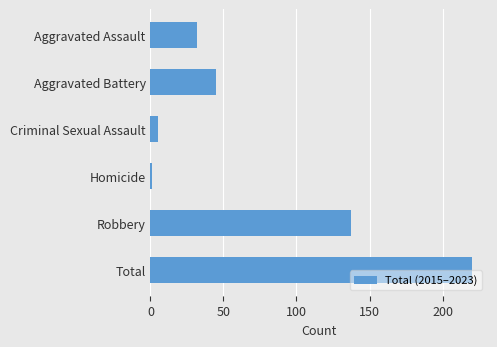

What is the difference between the maximum and minimum values?

219